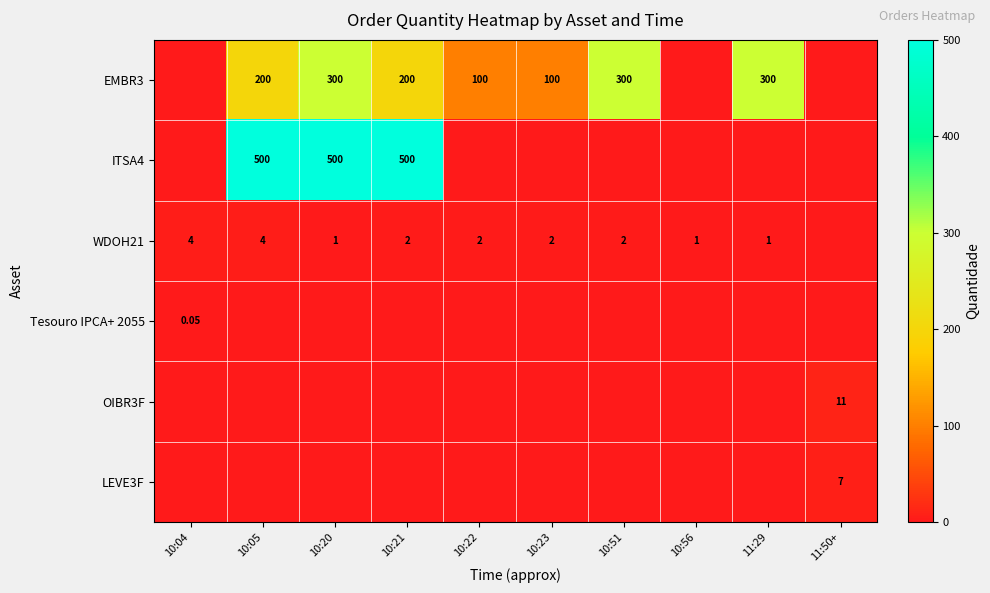

What is the total value across all series at 10:05?

704.0